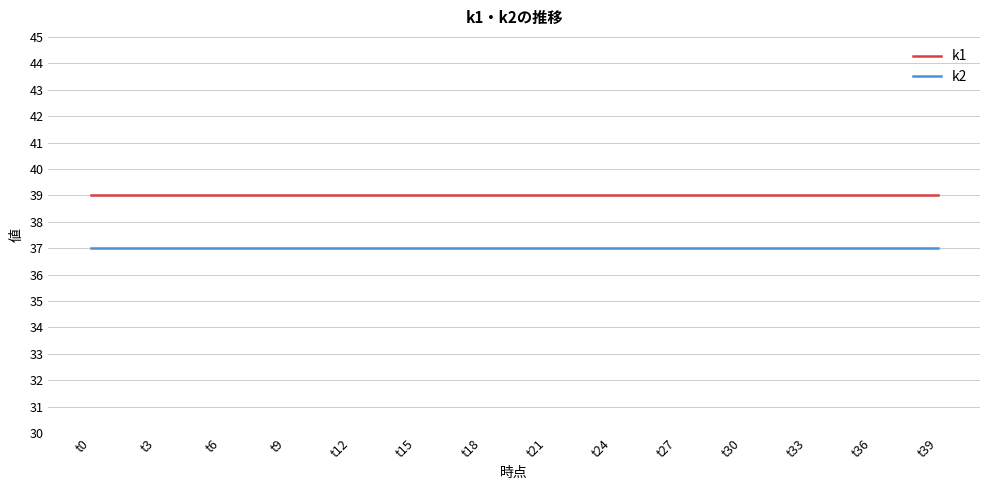

Which series has the largest total across all categories?

k1